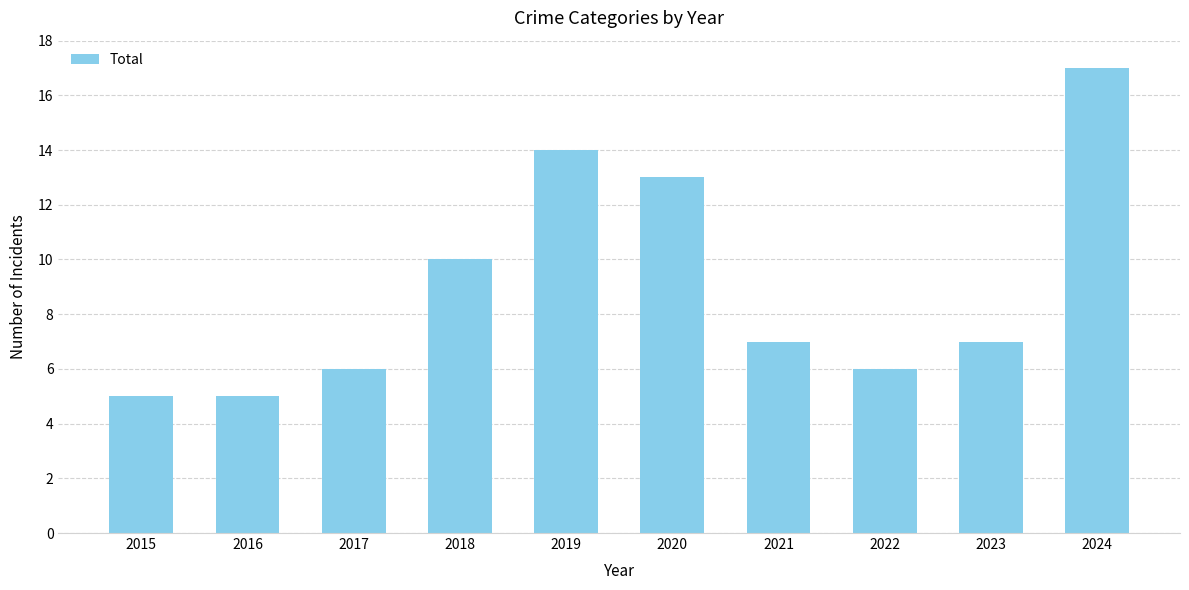

Are the bars horizontal?

No